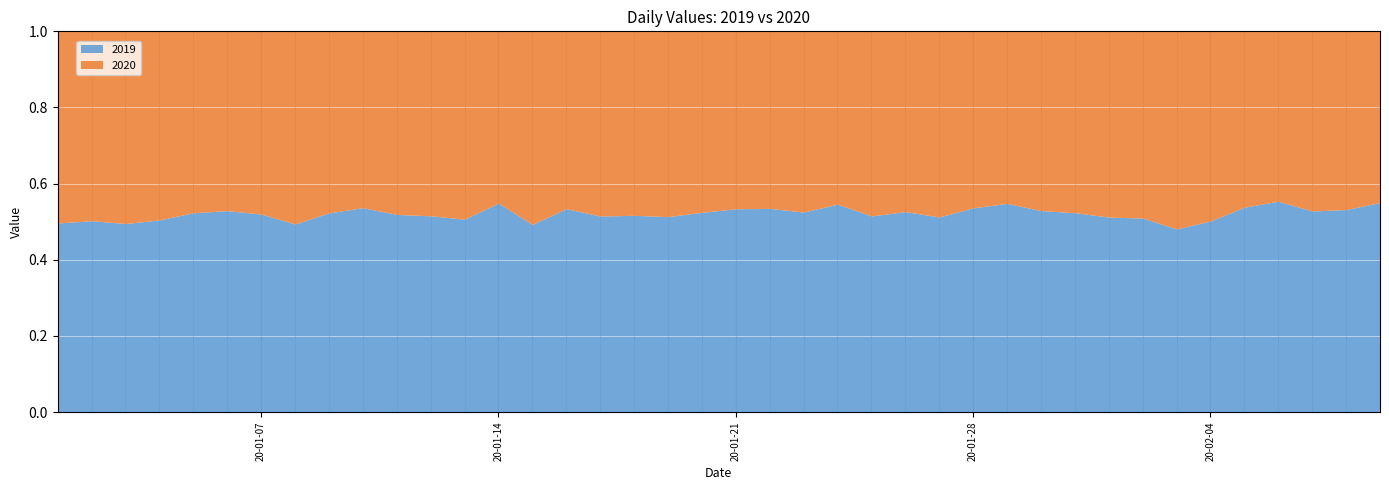

In 2020, how many points are lower than both neighbors (excluding endpoints)?

10